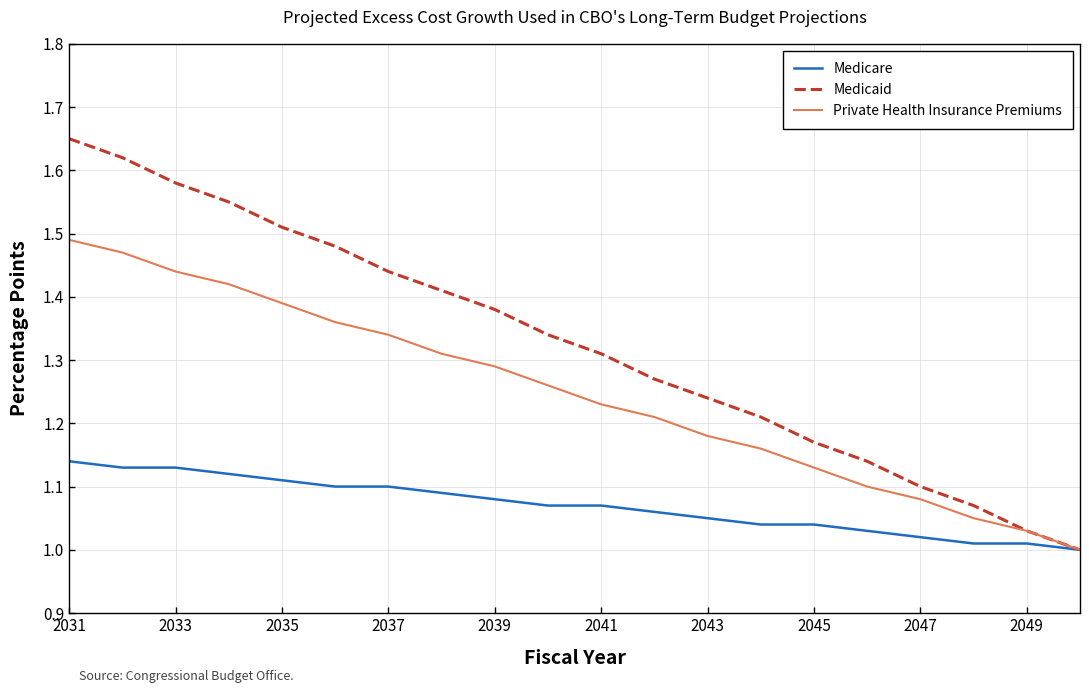

Does the chart have visible grid lines?

Yes